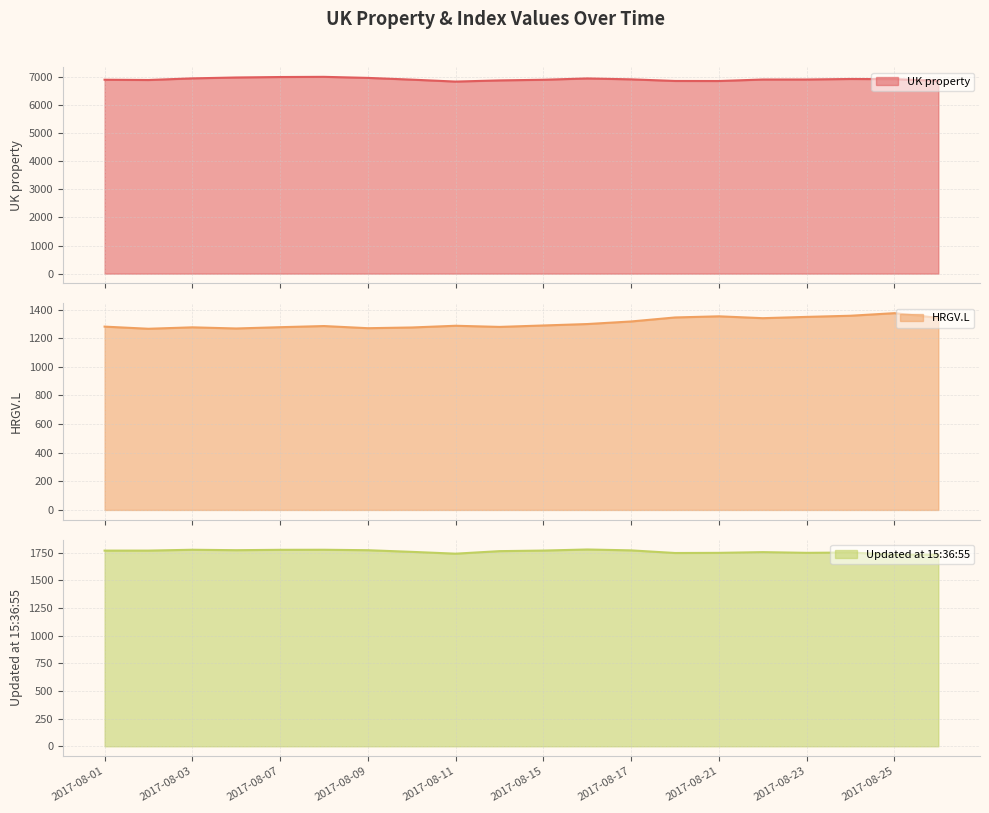

How many values in the Updated at 15:36:55 series exceed 1769?

10